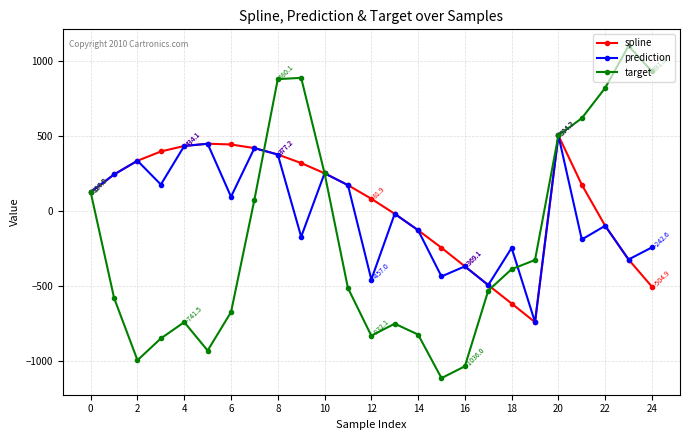

Does the chart have visible grid lines?

Yes